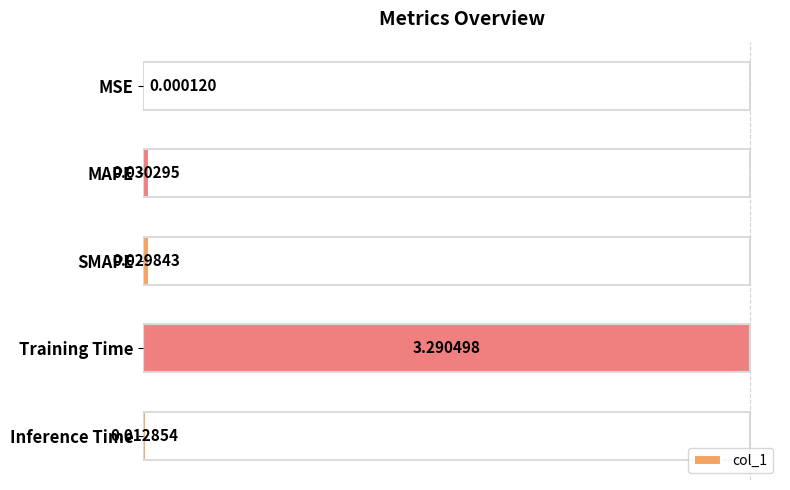

At which label is the value closest to 1?

MAPE